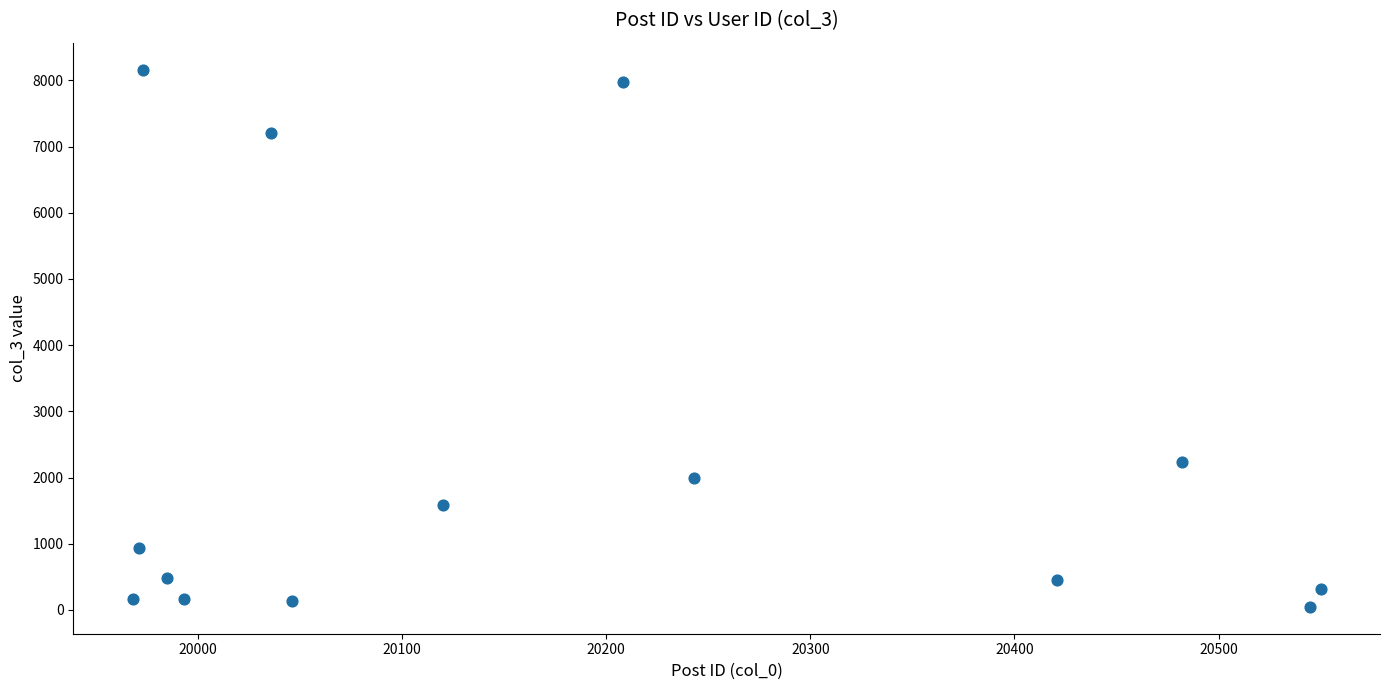

What Y value in the scatter plot is closest to 4104?

2232